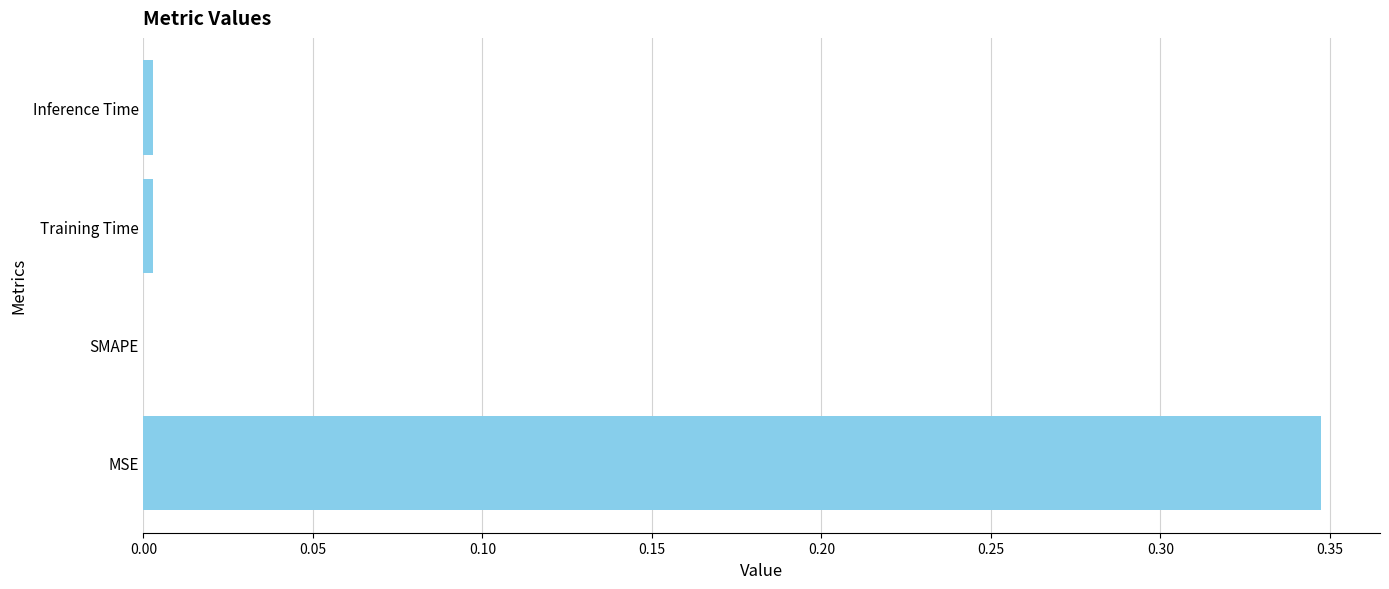

Is it true that the value at Training Time is 0.0?

True